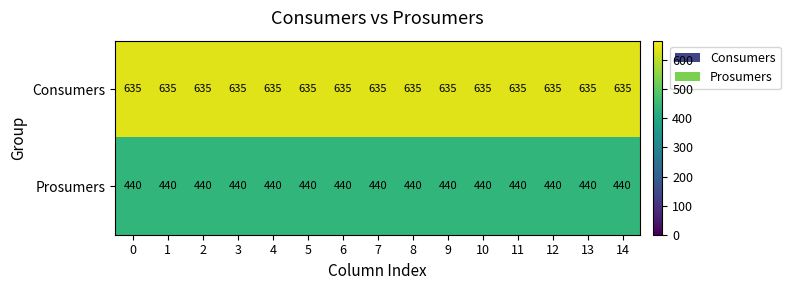

List the series in order of their peak value, highest first.

Consumers, Prosumers